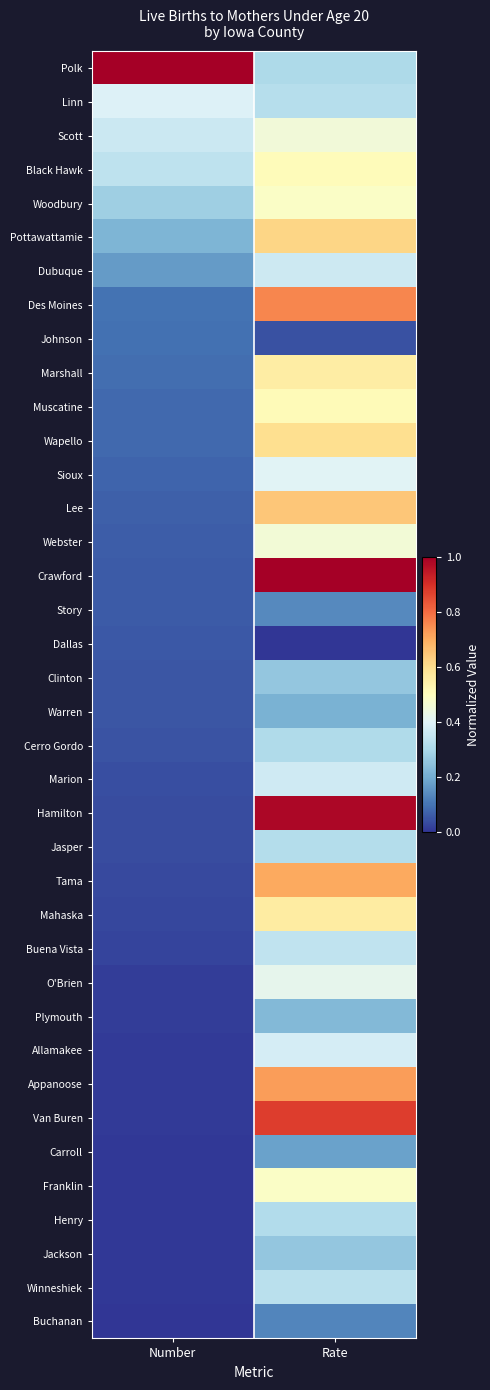

At how many categories does at least one series exceed 0?

2